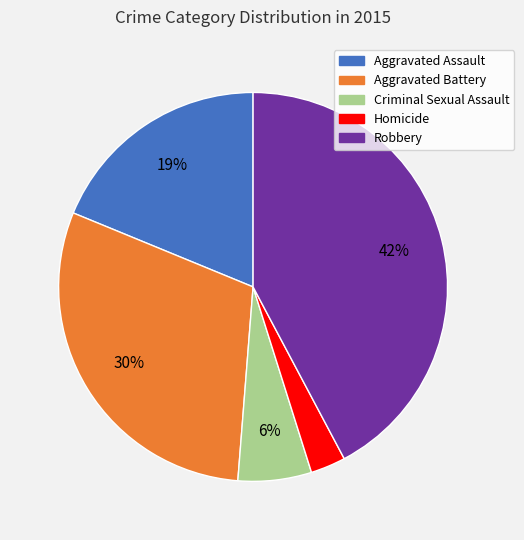

How many segments does this pie chart have?

5